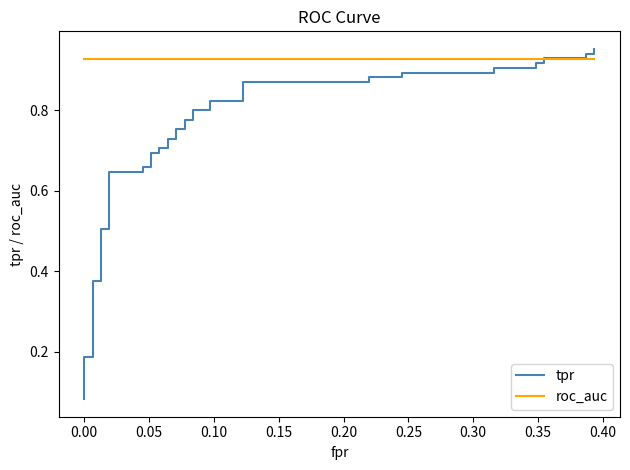

What is the lowest value of the roc_auc series?

0.9